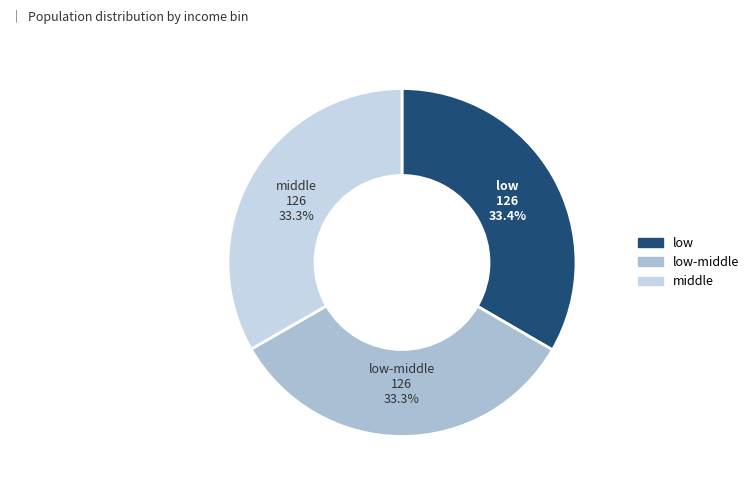

Does any single category account for the majority?

No